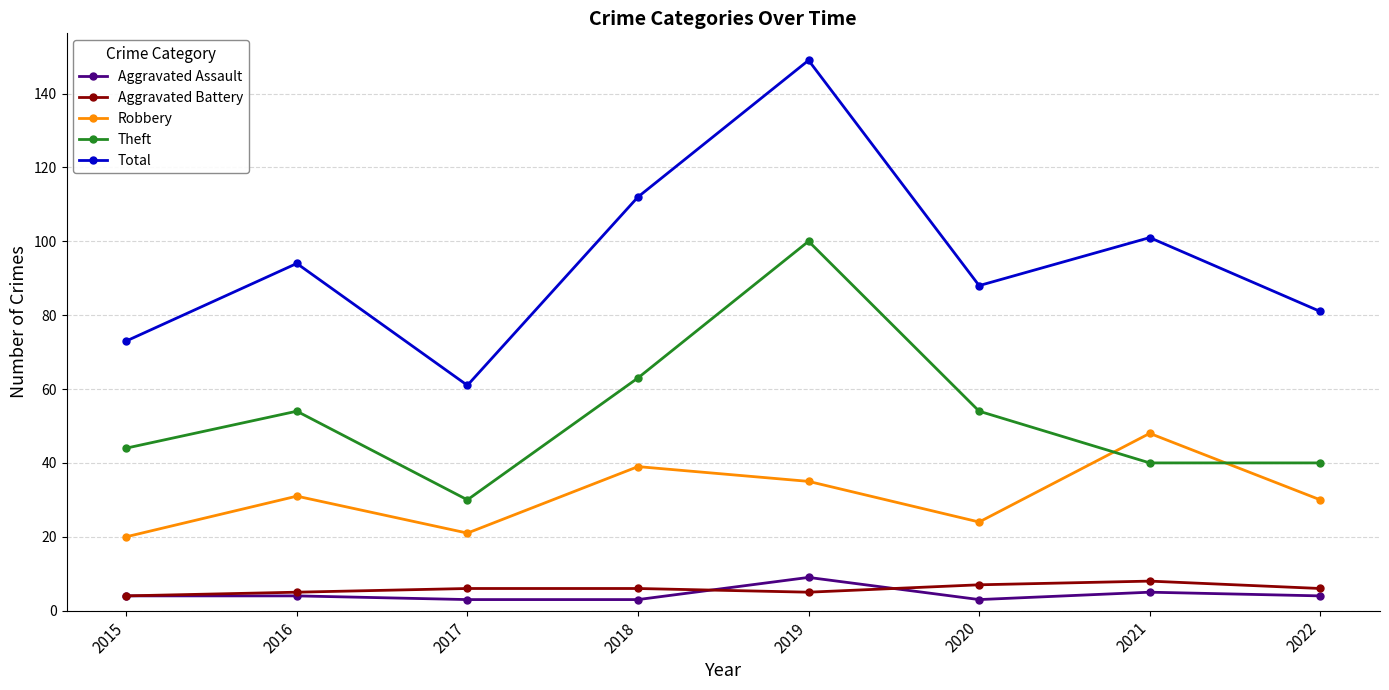

Between 2015 and 2018, which series saw the biggest shift?

Total